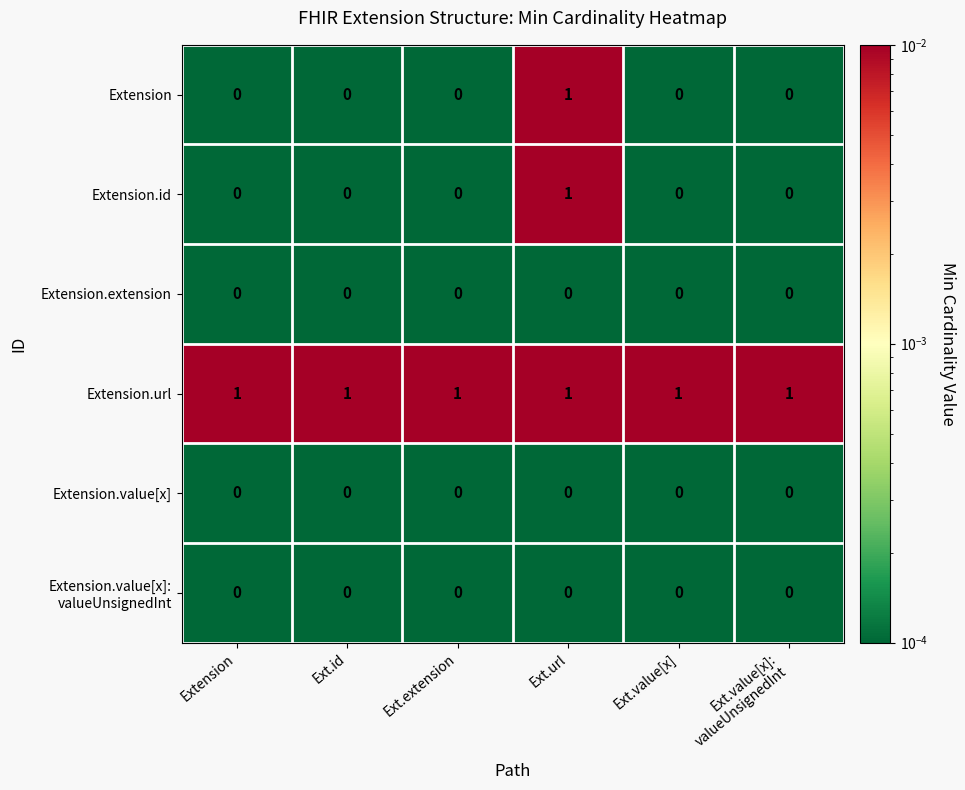

How many data points does each series have?

6